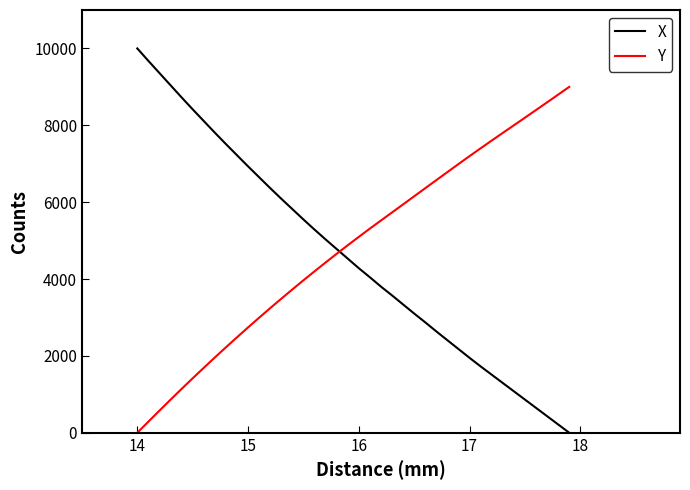

List the series in order of their overall mean, lowest first.

X, Y